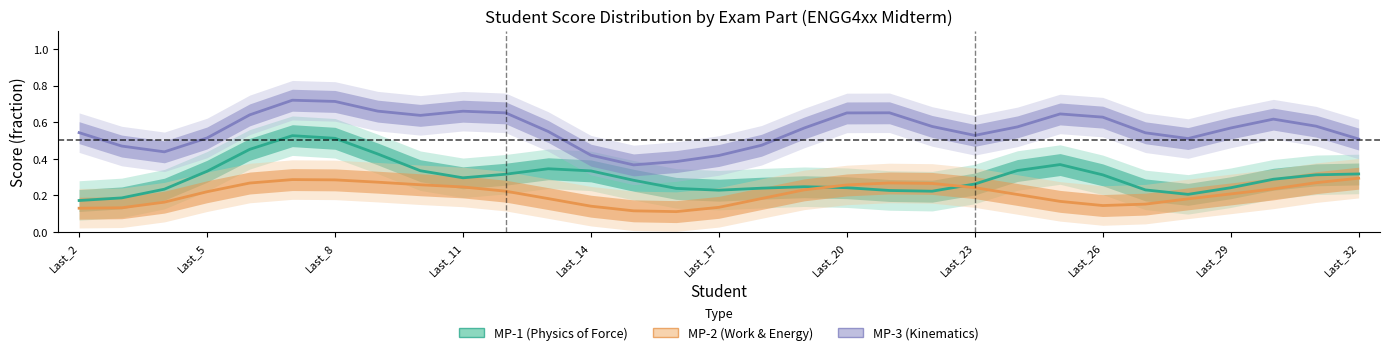

Read the MP-1 (Physics of Force) value at Last_20.

0.2